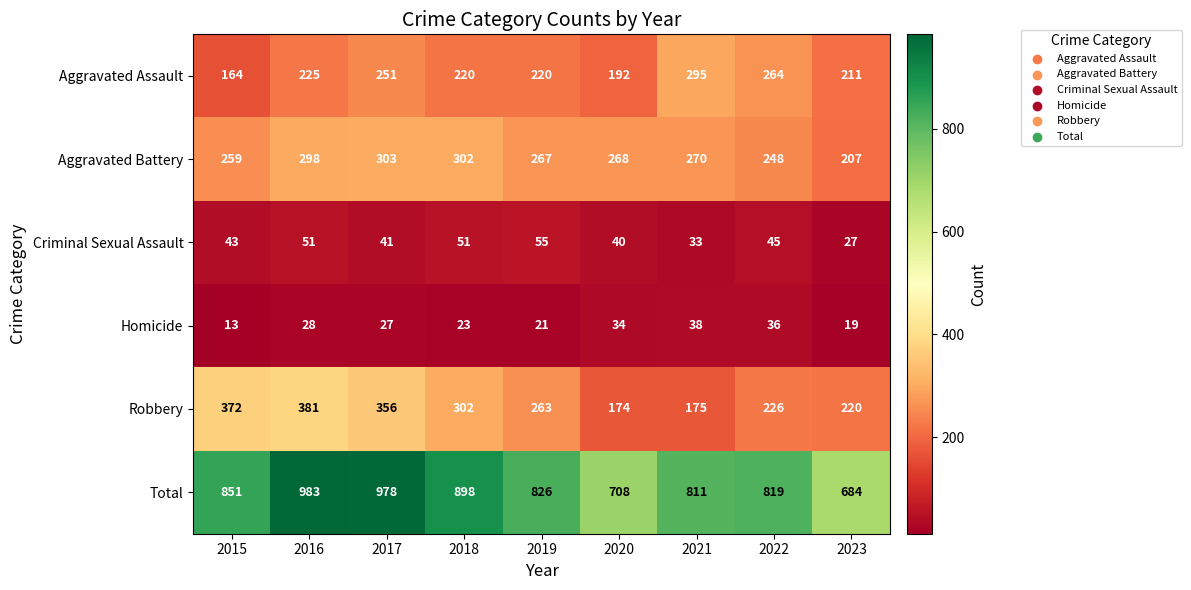

What is the total value across all series at 2019?

1652